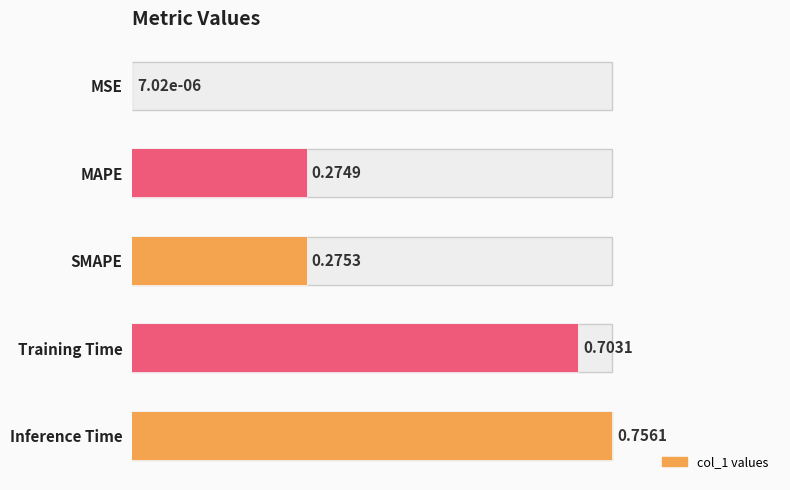

The value at Inference Time is 1.0. True or false?

True